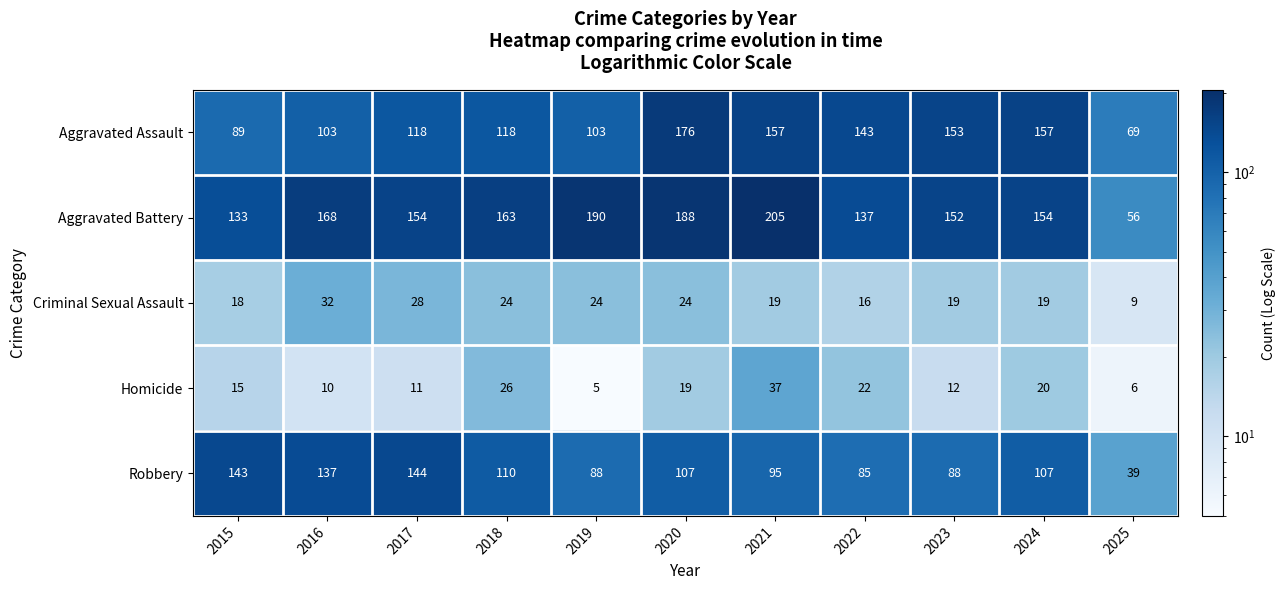

What is the difference between the Criminal Sexual Assault values at 2020 and 2022?

8